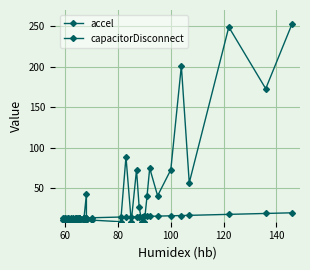

Which series has the widest spread of values?

accel